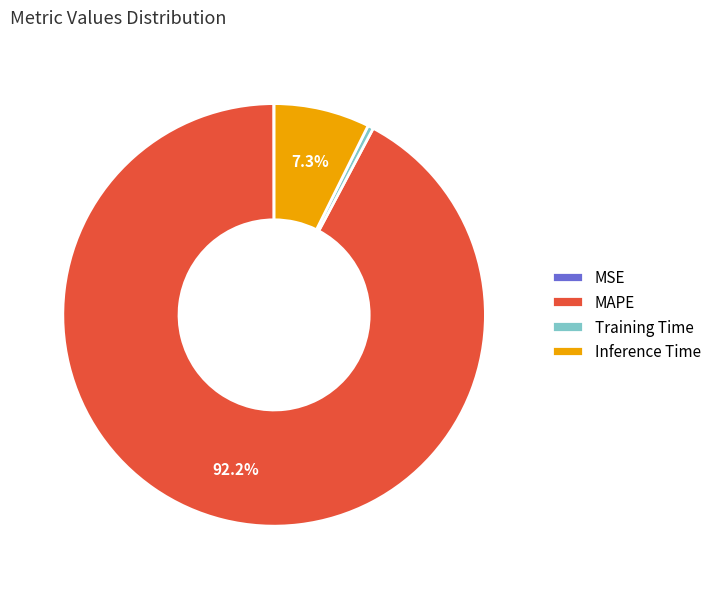

Combined, do MAPE and Training Time account for over 50%?

Yes